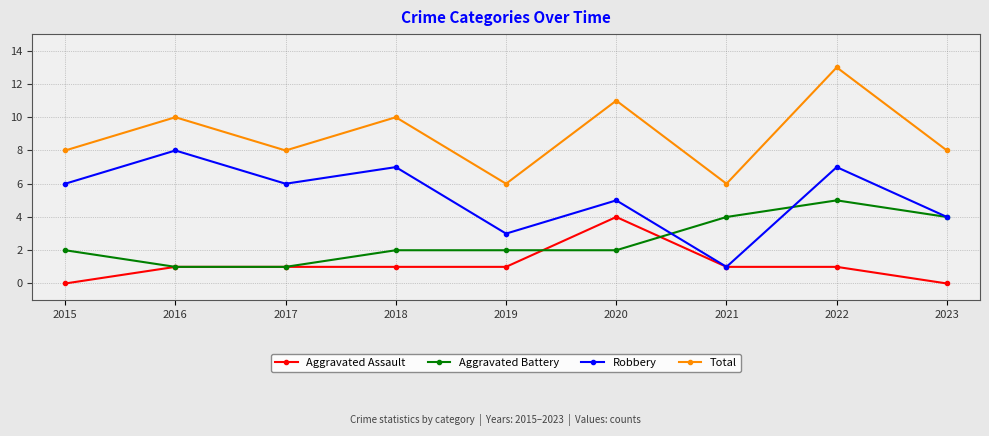

True or false: Robbery and Total cross at least once.

False